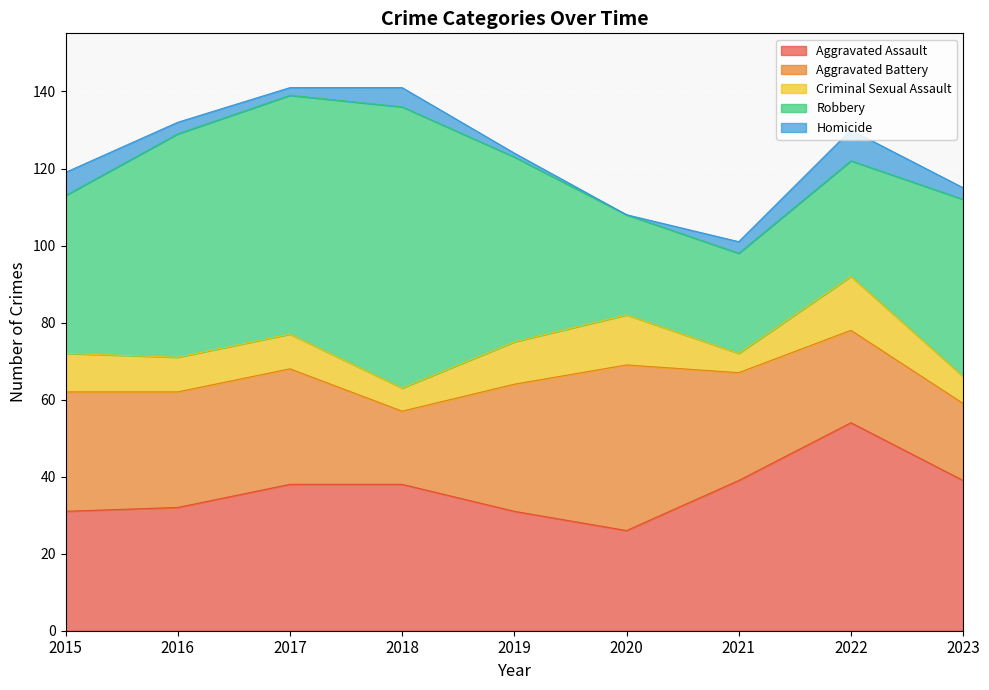

How many Criminal Sexual Assault values are between 7 and 11?

5